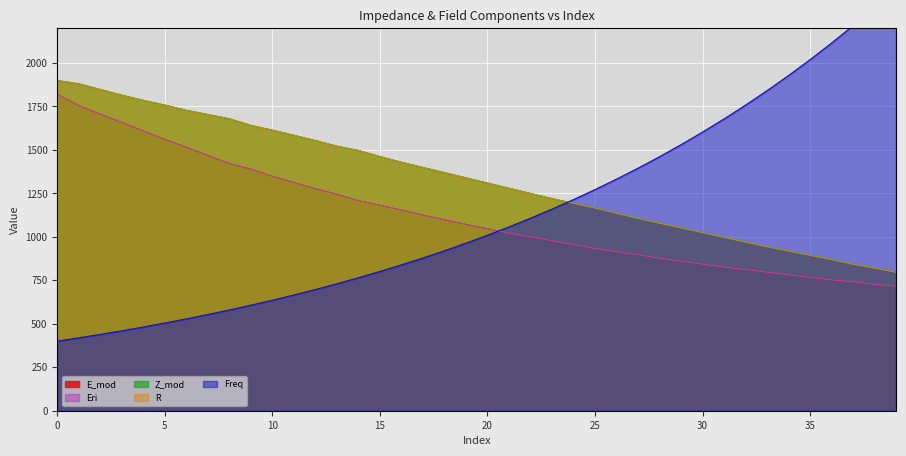

What is the value of the Z_mod point at the 14th from the left?

1521.7